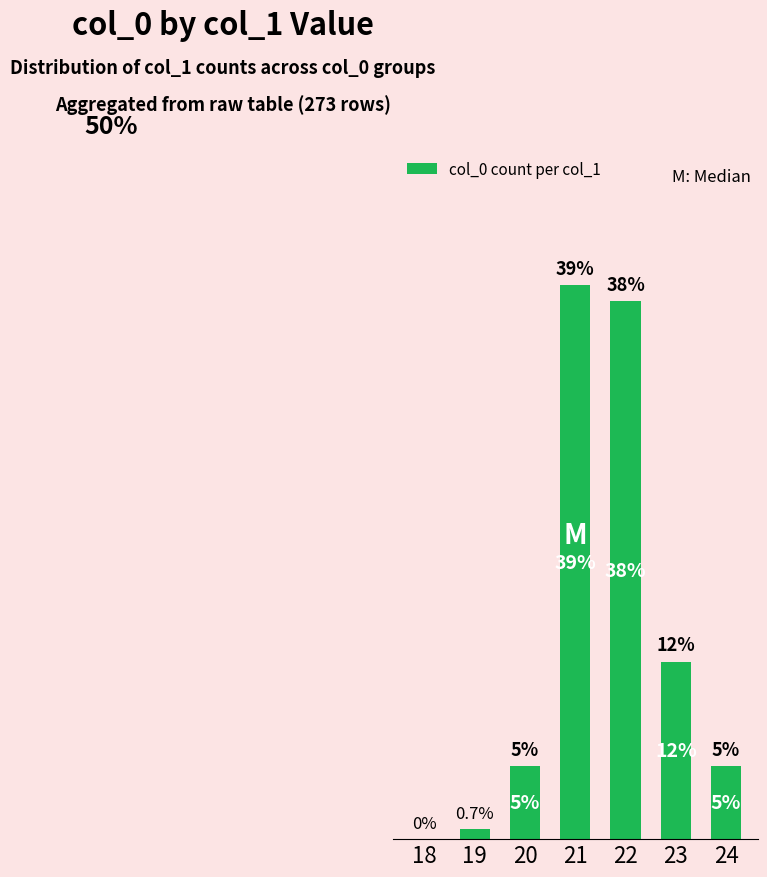

Reading left to right, what are all the values shown in this chart?

0.0	0.7	5.1	38.8	37.7	12.5	5.1